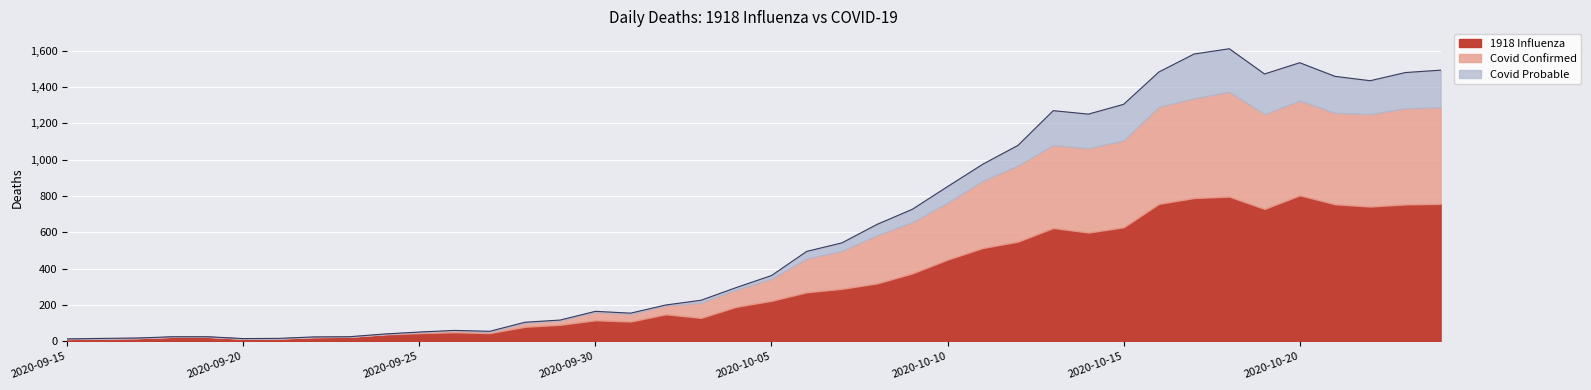

True or false: 1918 Influenza has more than 0 interior local peaks.

True